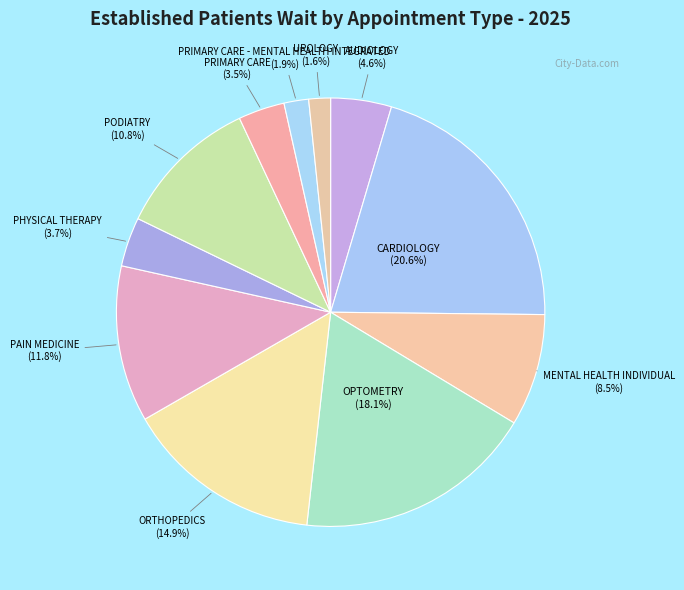

Count the number of slices in the pie.

11